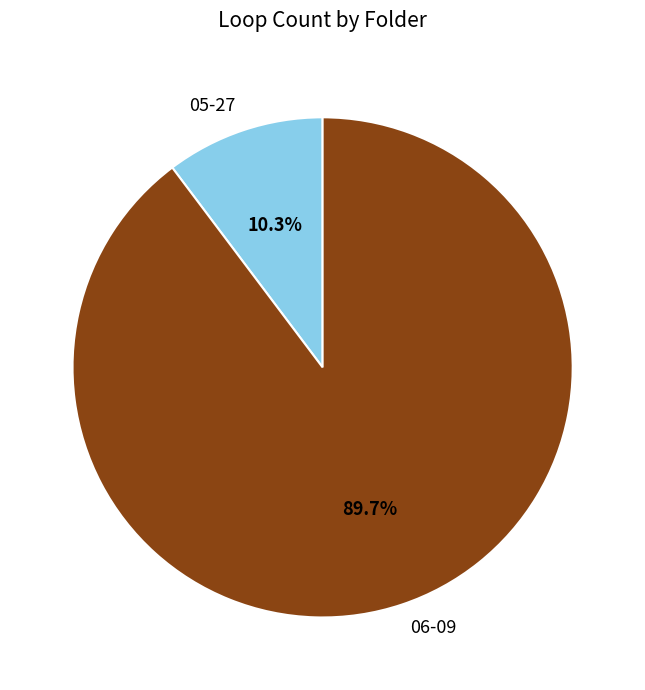

How many segments does this pie chart have?

2